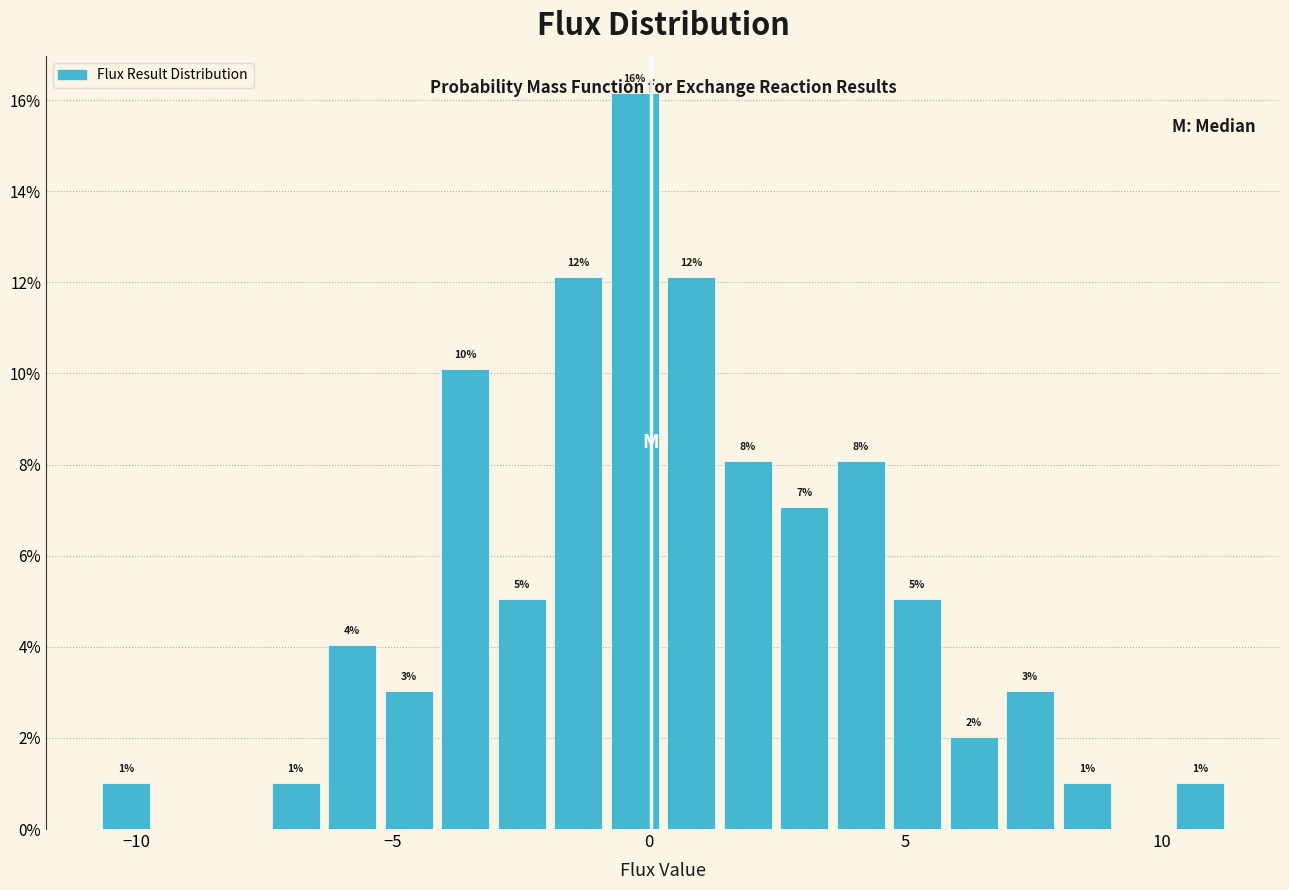

Around what value on the x-axis is the tallest bar? Give the approximate position of its centre, as read against the axis.

-0.5